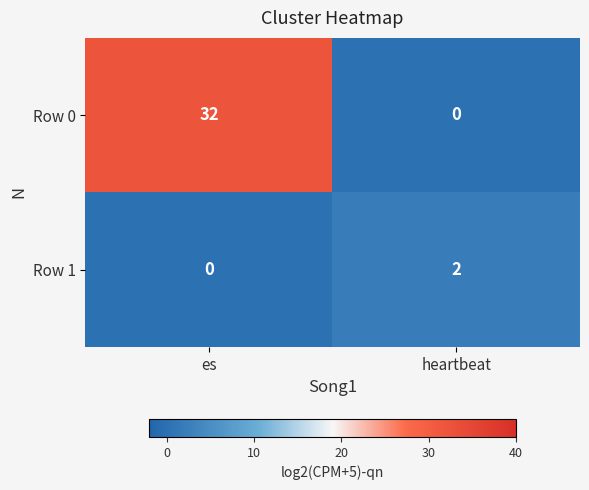

The value of Row 0 at heartbeat is -10. True or false?

False